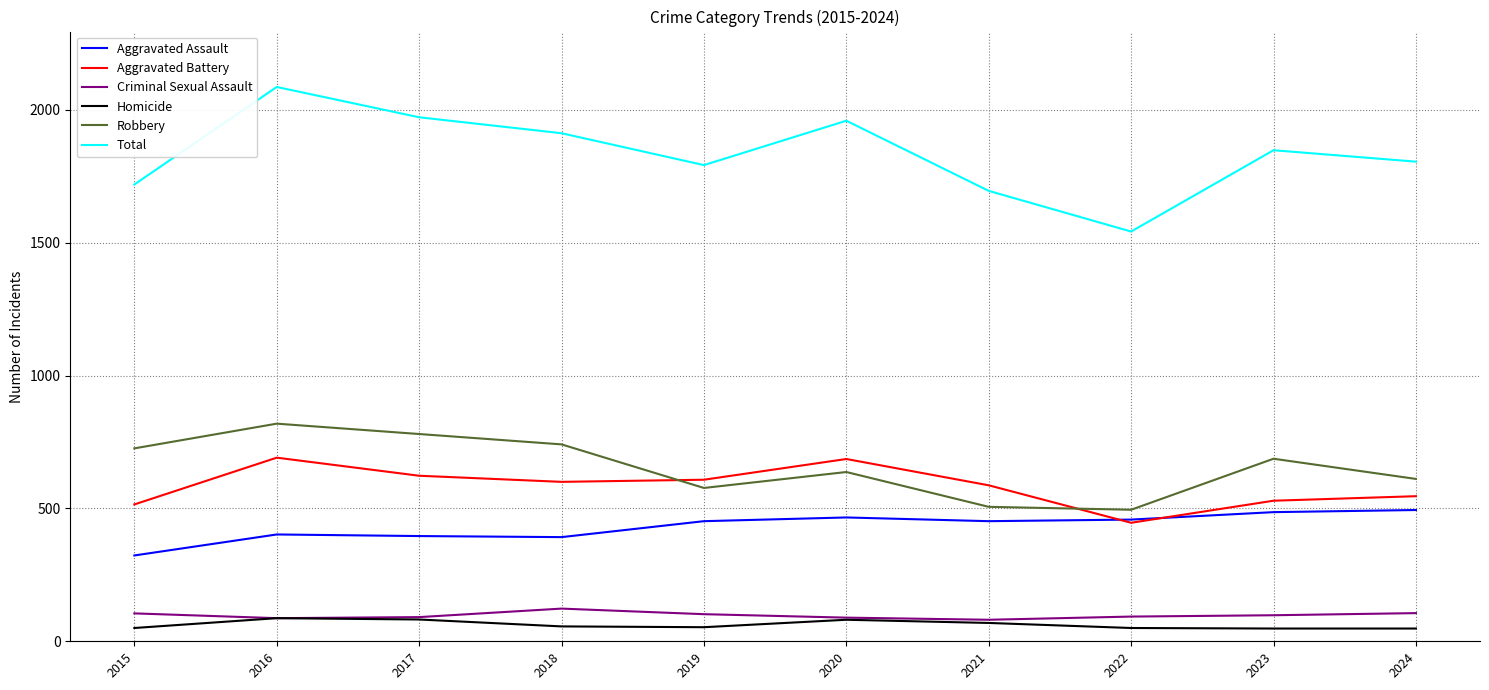

Which series has the widest spread of values?

Total